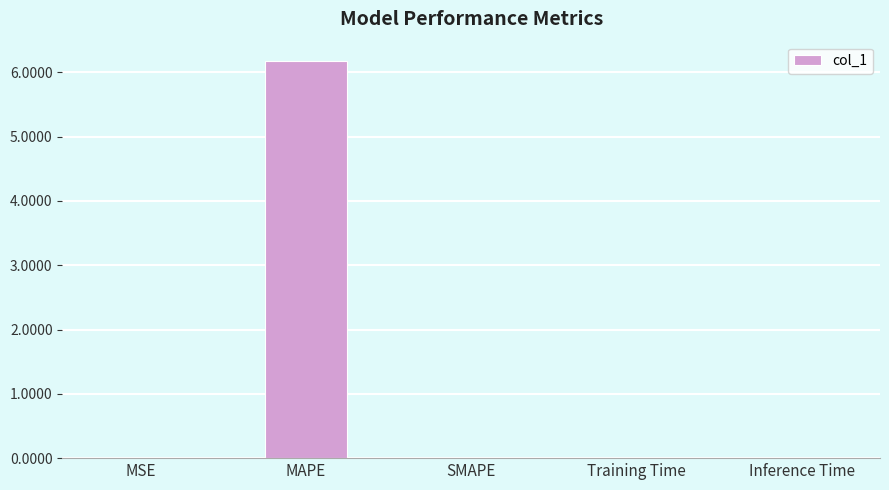

What is the greatest value displayed?

6.2